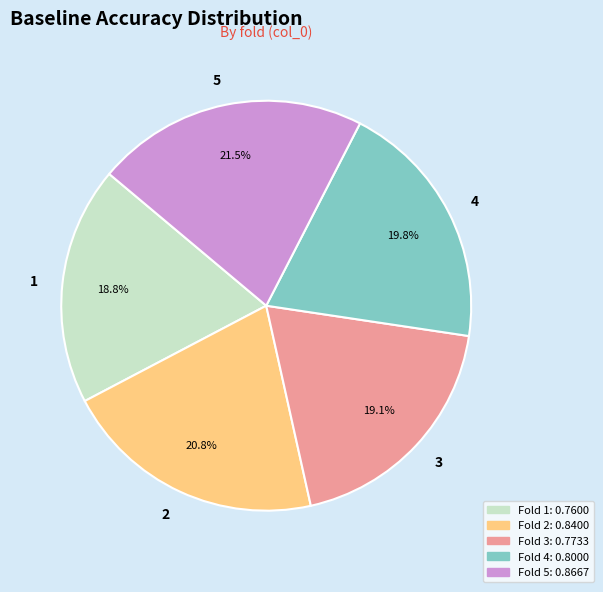

Is the sum of 3 and 4 greater than half?

No